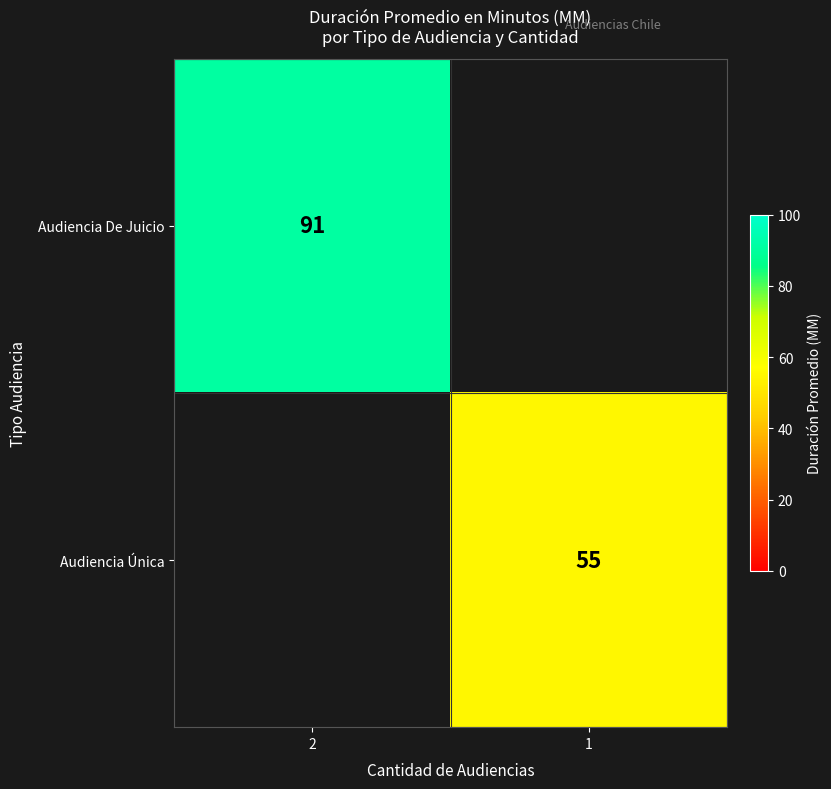

Is the value of Audiencia Única at 1 greater than the value of Audiencia De Juicio at 2?

No